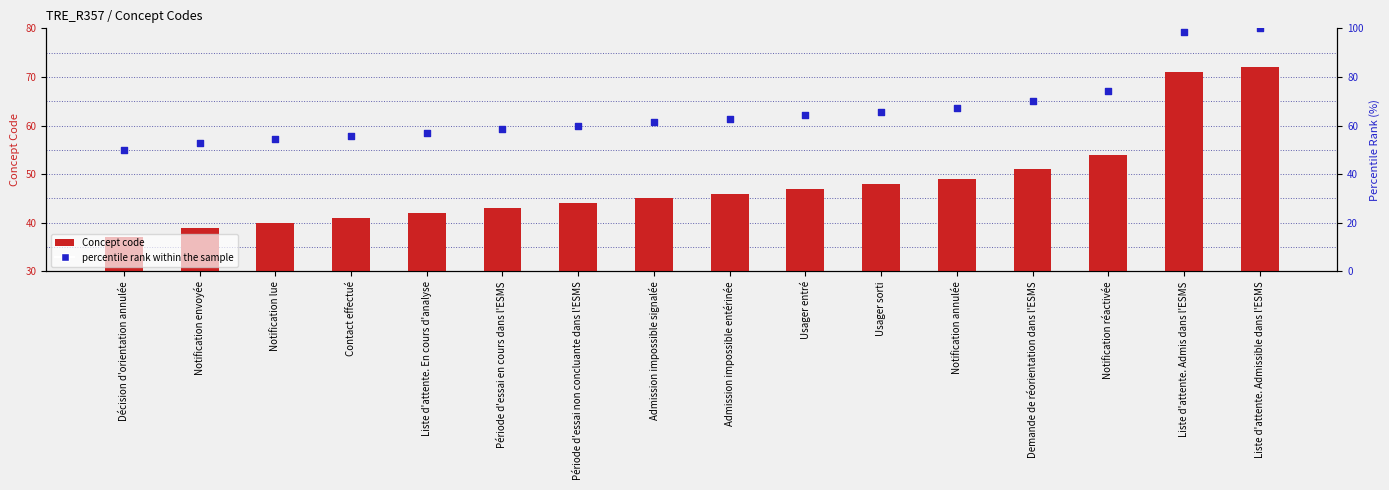

At how many categories does at least one series exceed 69?

4